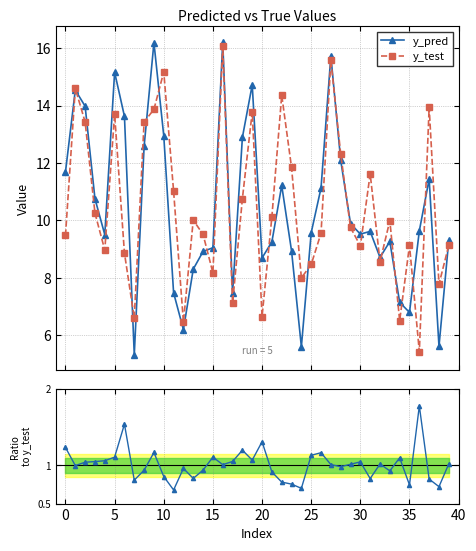

In y_pred, how many points are higher than both neighbors (excluding endpoints)?

10